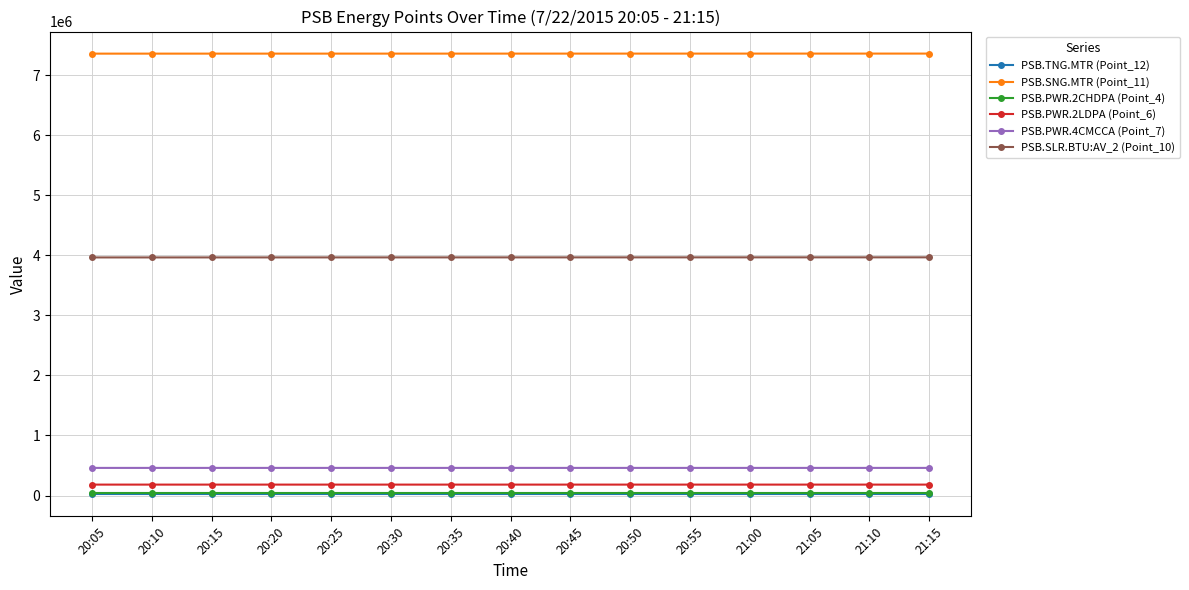

True or false: PSB.PWR.4CMCCA (Point_7) and PSB.PWR.2CHDPA (Point_4) intersect in this chart.

False